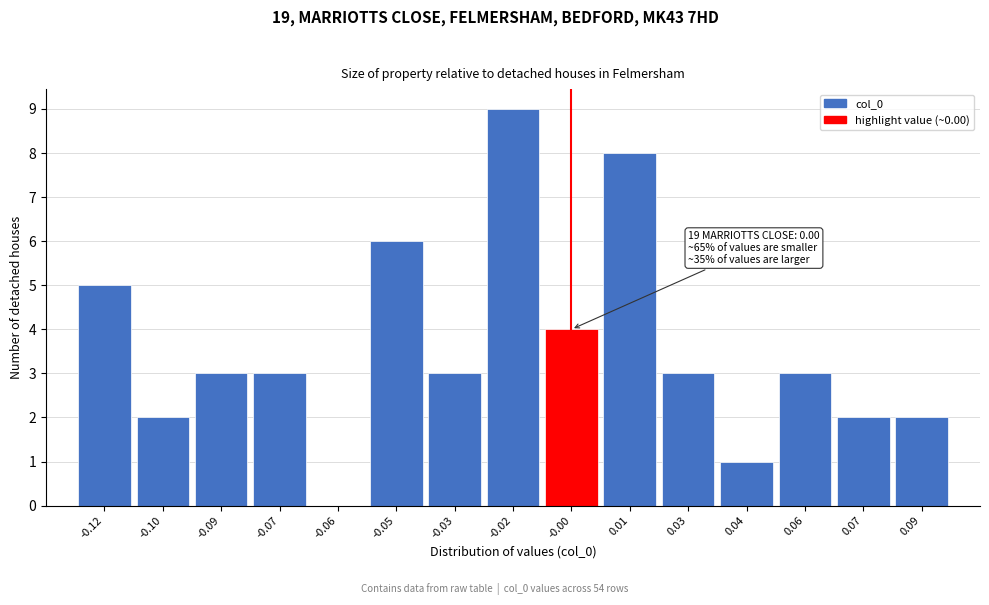

Reading left to right, extract all data points from this chart.

-0.12=5	-0.10=2	-0.09=3	-0.07=3	-0.06=0	-0.05=6	-0.03=3	-0.02=9	-0.00=4	0.01=8	0.03=3	0.04=1	0.06=3	0.07=2	0.09=2